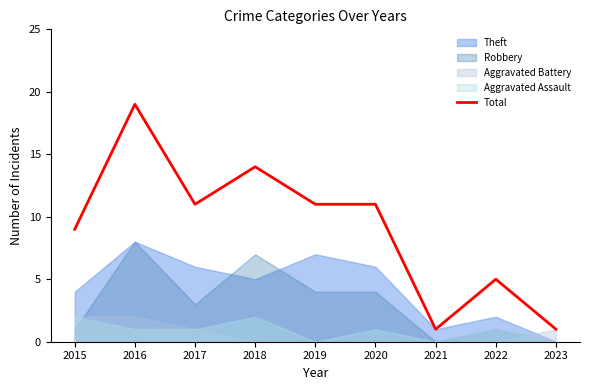

At which category does the data reach its first local valley?

2017